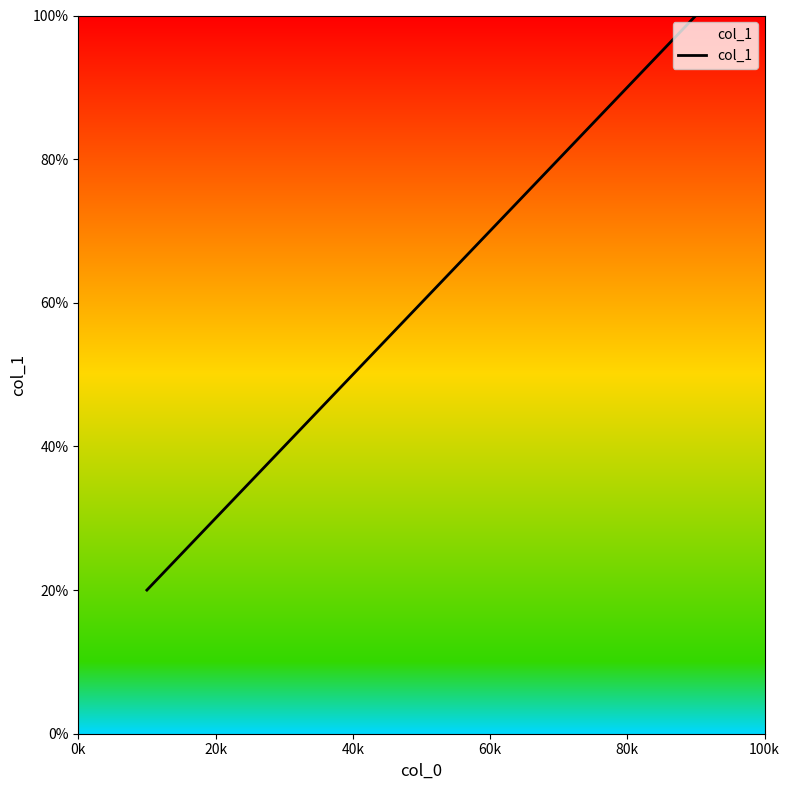

What is the minimum value shown in the chart?

20